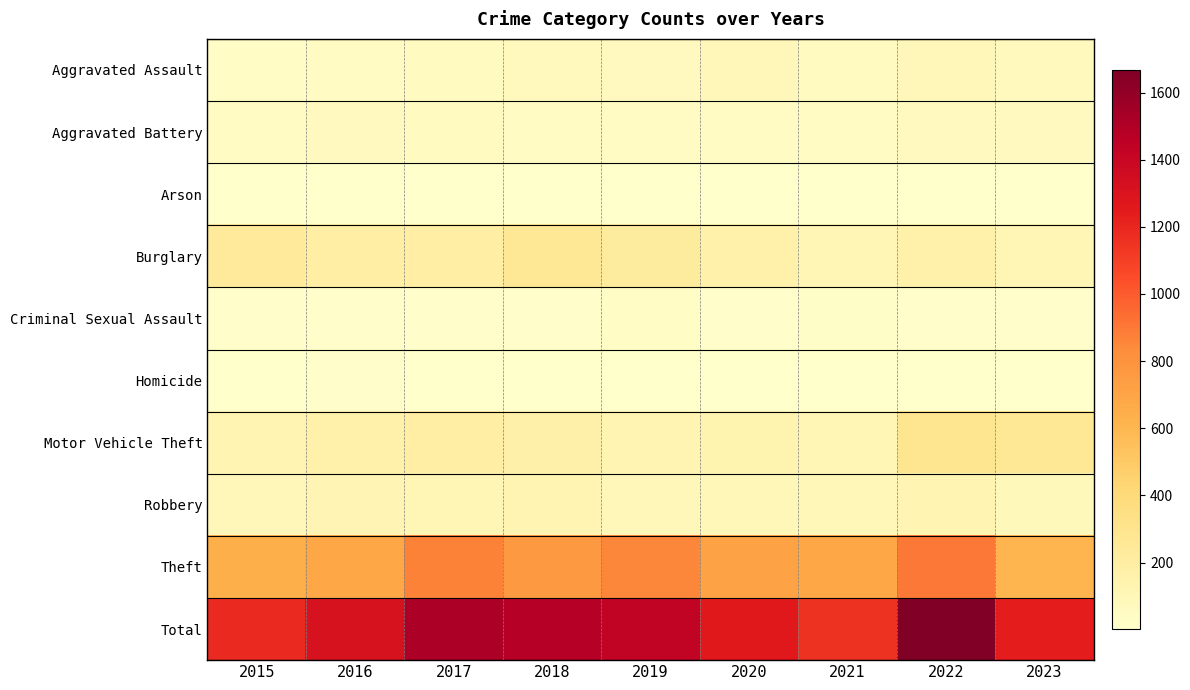

Rank the series at 2016 from highest to lowest value.

Total, Theft, Burglary, Motor Vehicle Theft, Robbery, Aggravated Battery, Aggravated Assault, Criminal Sexual Assault, Homicide, Arson